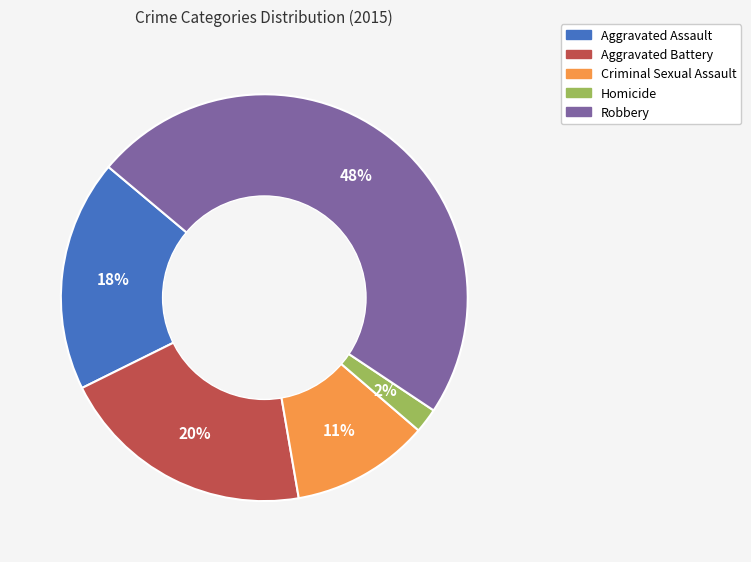

Is there a majority slice in this chart?

No